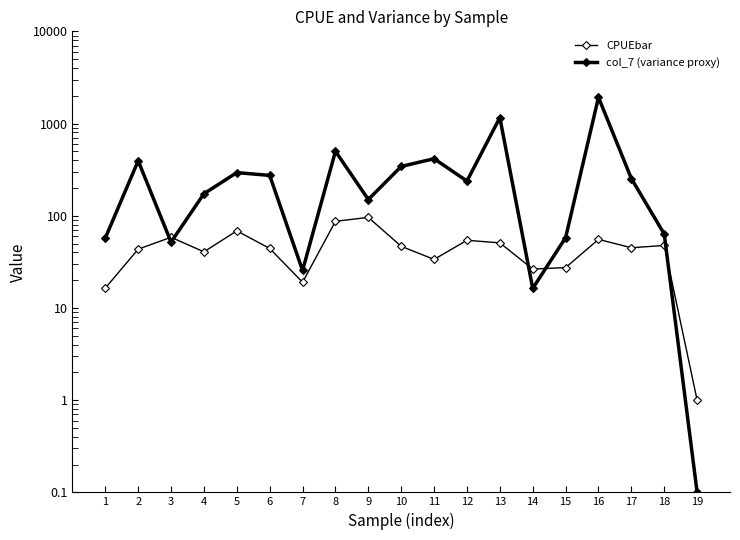

Rank the categories by col_7 (variance proxy) value from highest to lowest.

16, 13, 8, 11, 2, 10, 5, 6, 17, 12, 4, 9, 18, 15, 1, 3, 7, 14, 19